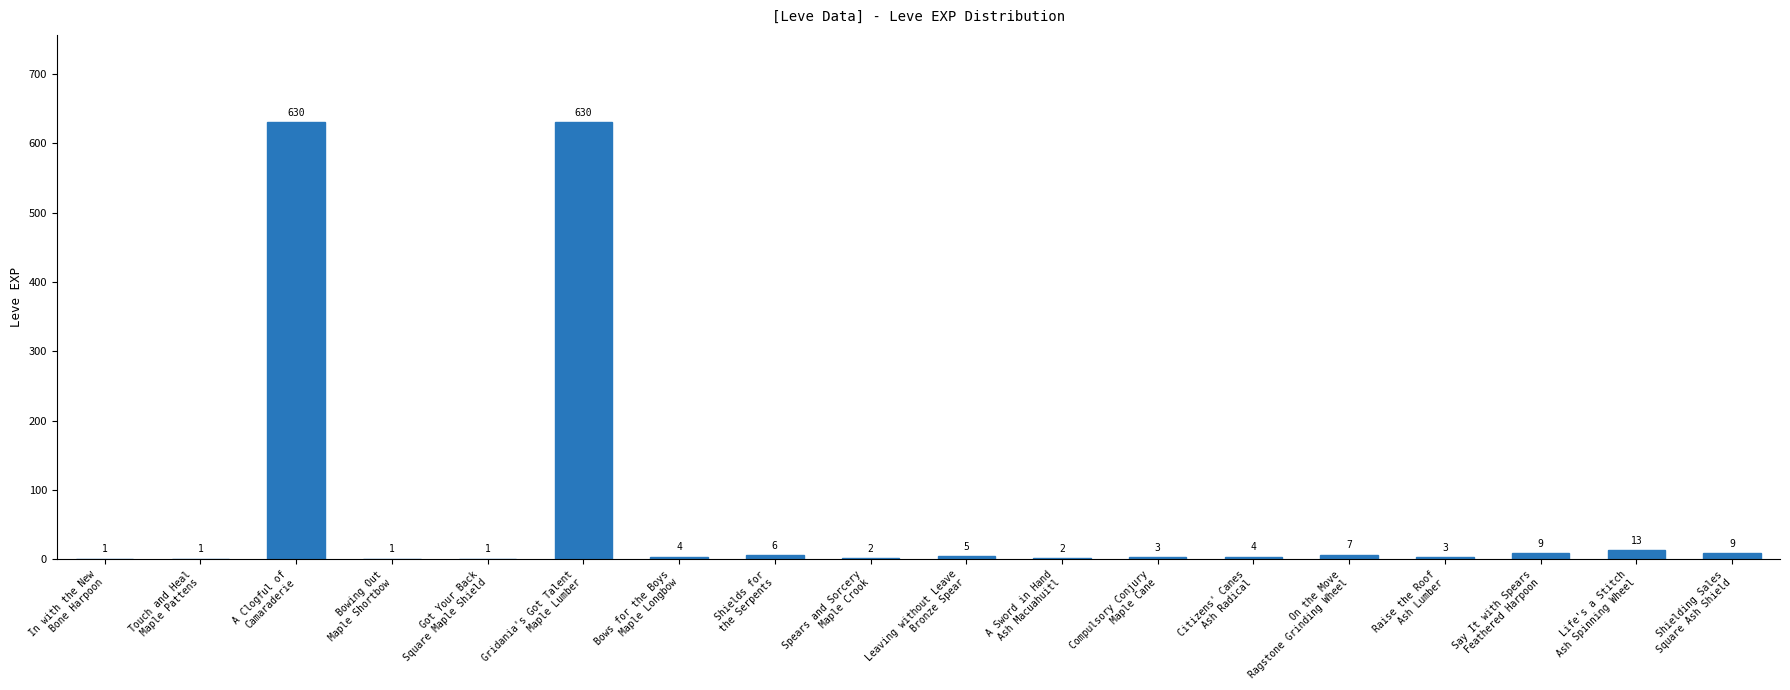

Reading right to left, transcribe all the data shown in this chart.

9	13	9	3	7	4	3	2	5	2	6	4	630	1	1	630	1	1